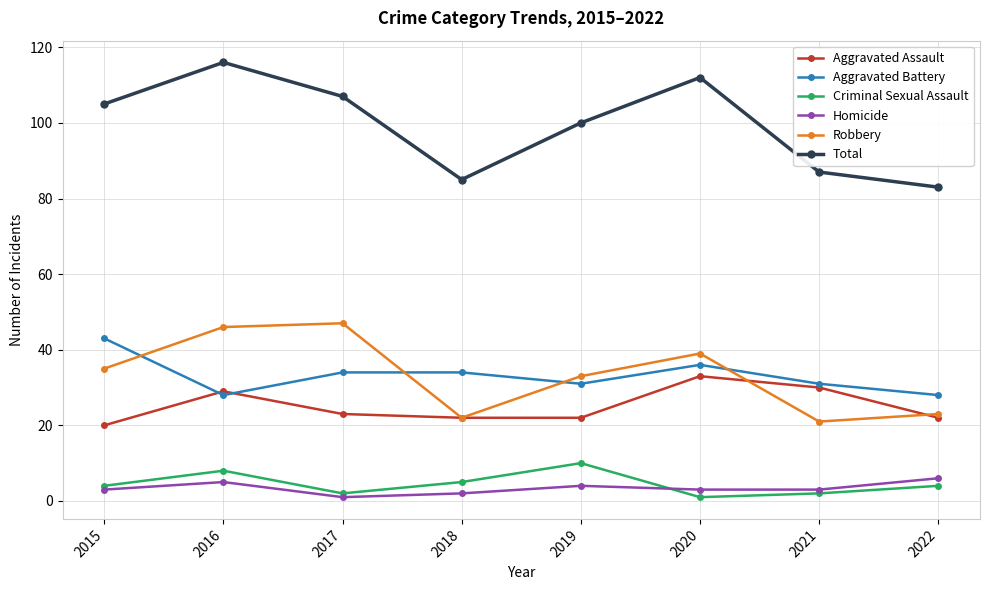

Which series has the largest total across all categories?

Total